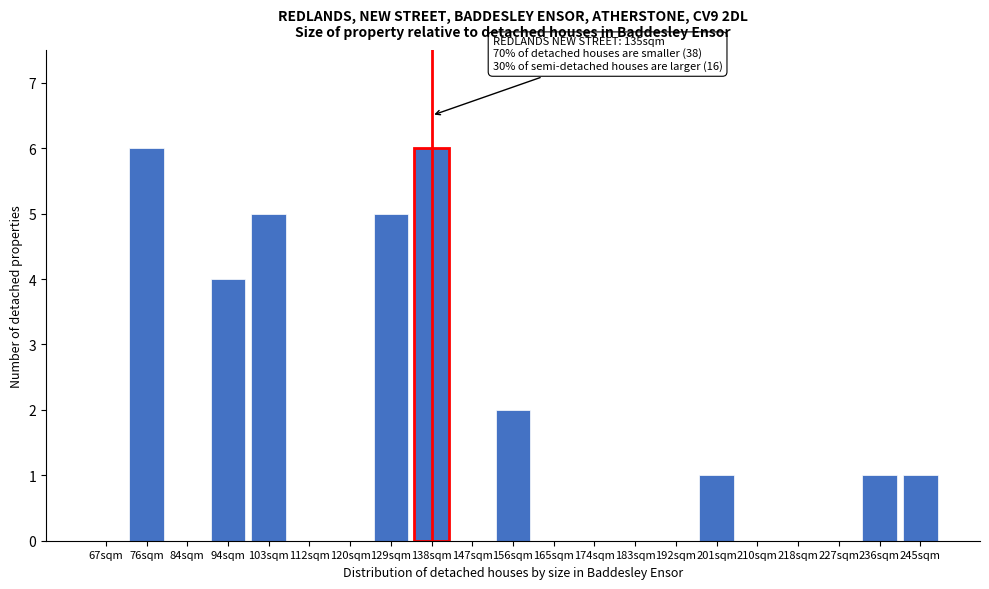

Reading left to right, list all the values displayed in this chart.

67sqm=0	76sqm=6	84sqm=0	94sqm=4	103sqm=5	112sqm=0	120sqm=0	129sqm=5	138sqm=6	147sqm=0	156sqm=2	165sqm=0	174sqm=0	183sqm=0	192sqm=0	201sqm=1	210sqm=0	218sqm=0	227sqm=0	236sqm=1	245sqm=1